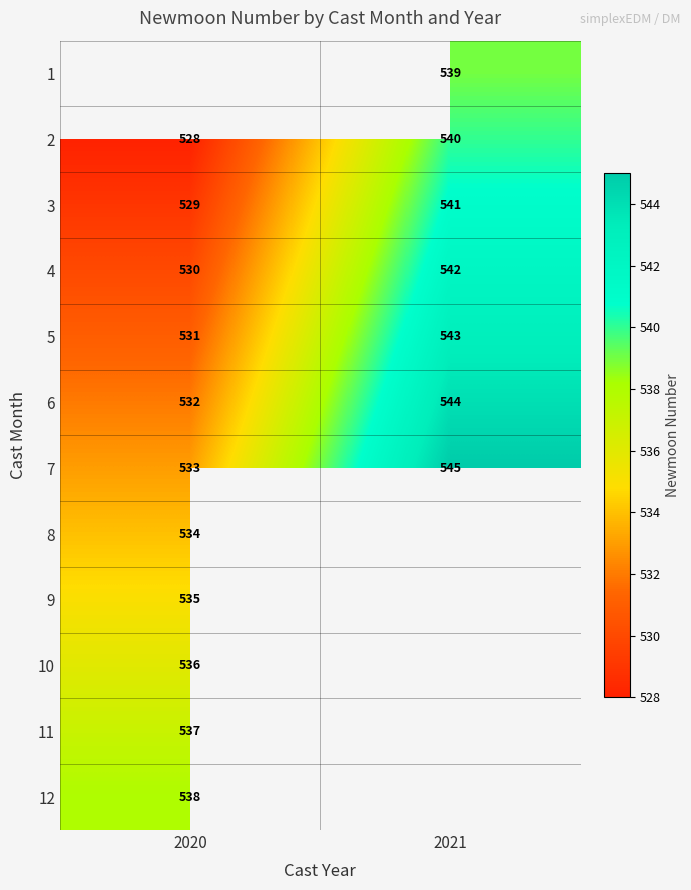

Where is 7 nearest to the value 539?

2020